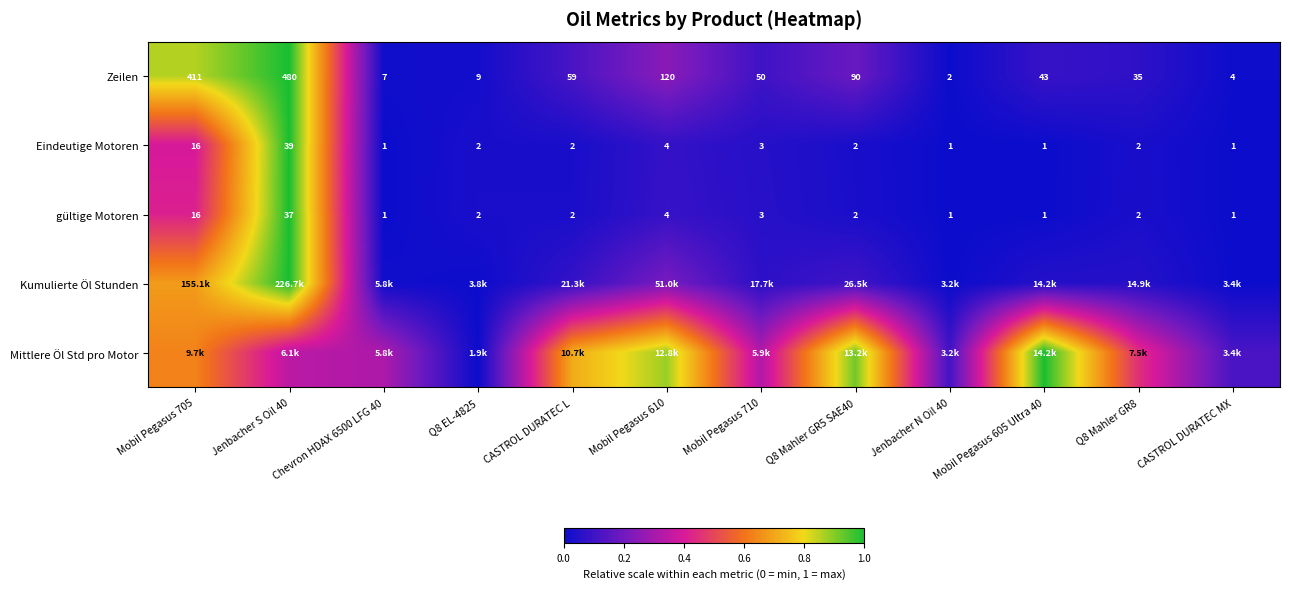

At which category does the chart reach its minimum across all series?

Jenbacher N Oil 40